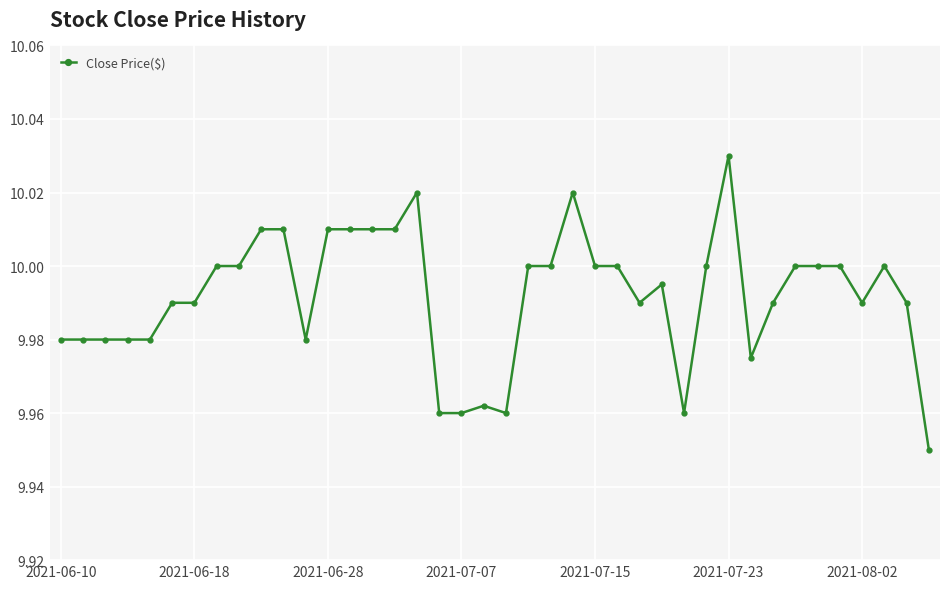

True or false: the data has more than 1 interior local peaks.

True